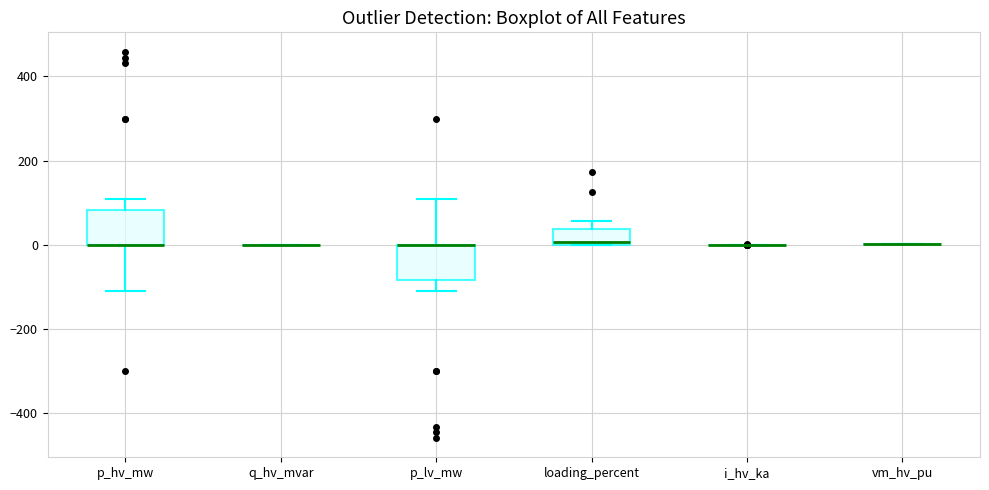

Where is the lower edge of the box for p_hv_mw on the y-axis? The values are not printed on the chart, so give them approximately, as read against the axis.

0